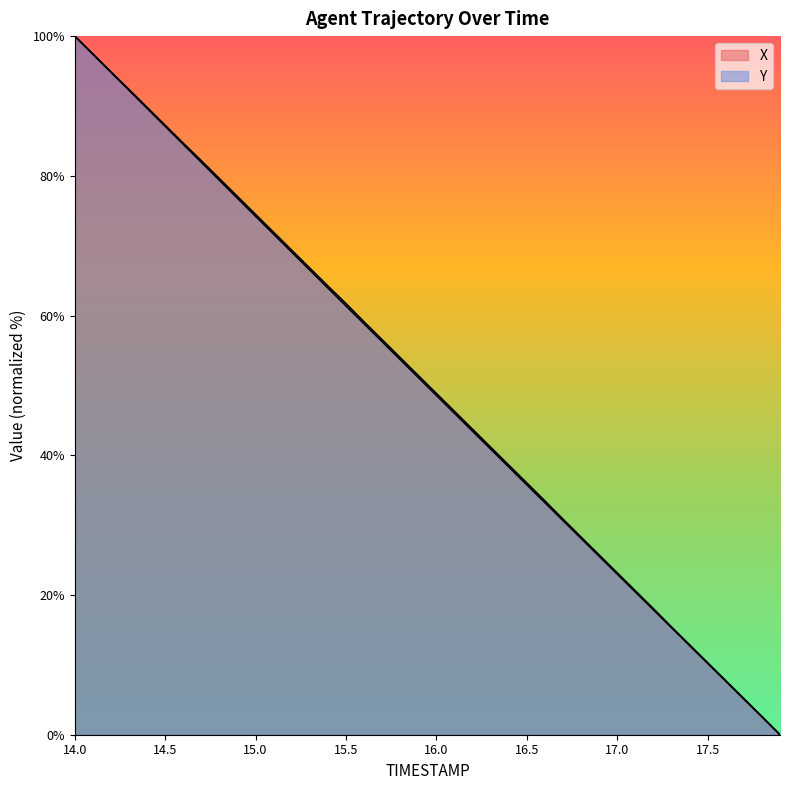

How many values in the X series exceed 51?

20